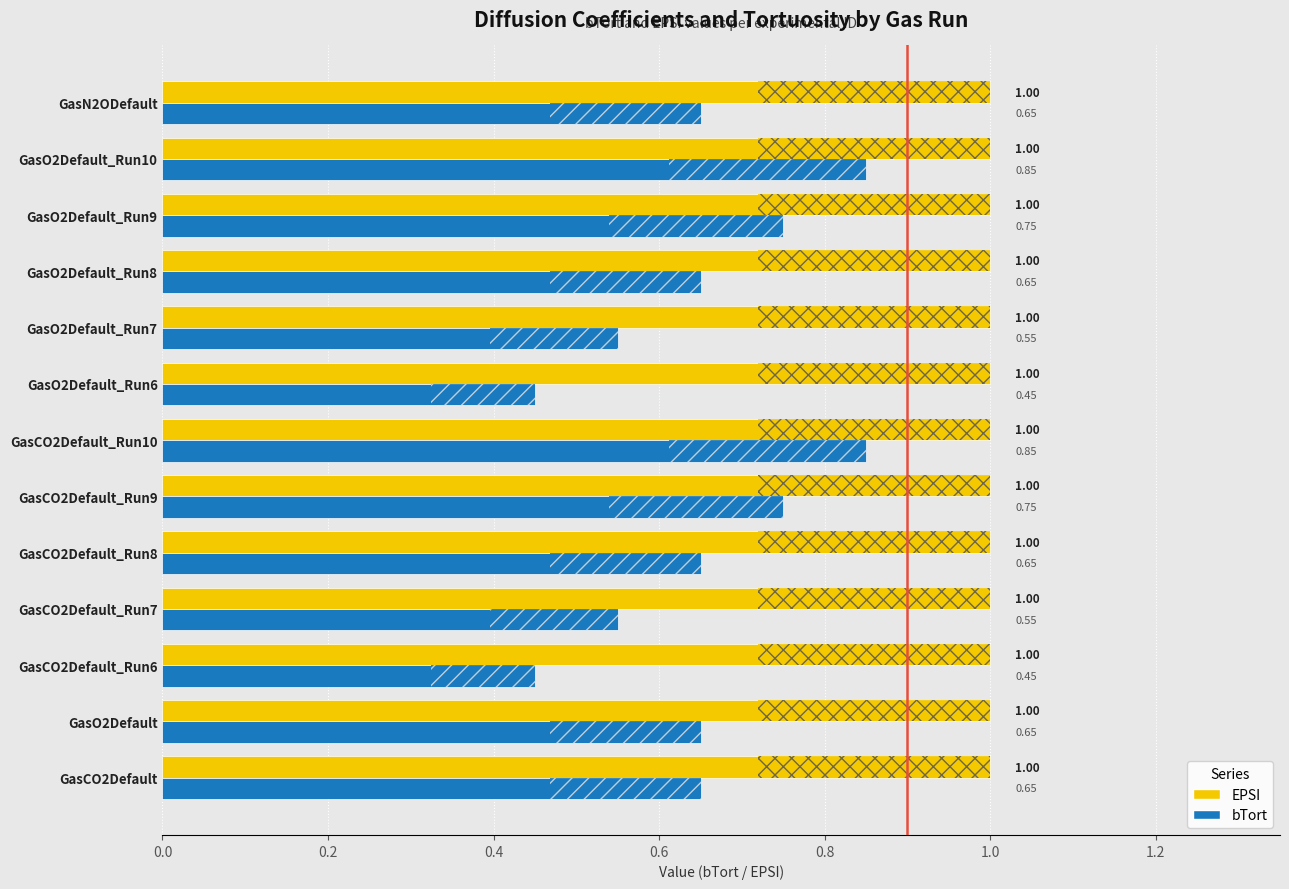

List the series in order of their peak value, lowest first.

bTort, EPSI